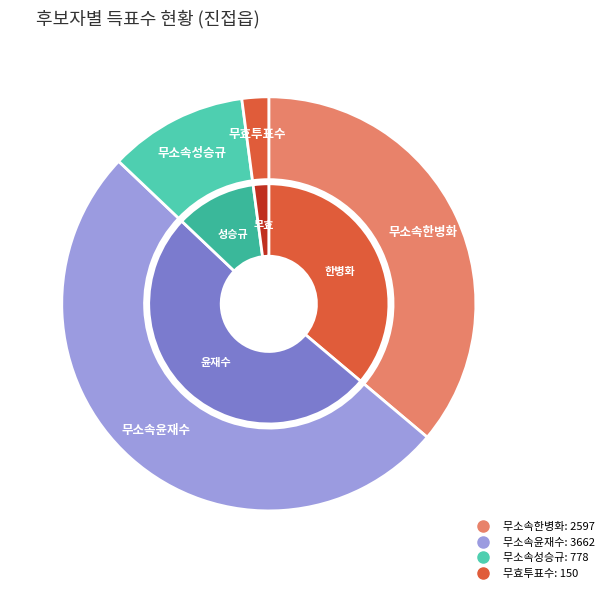

Between 무소속윤재수 and 무효투표수, which is larger?

무소속윤재수